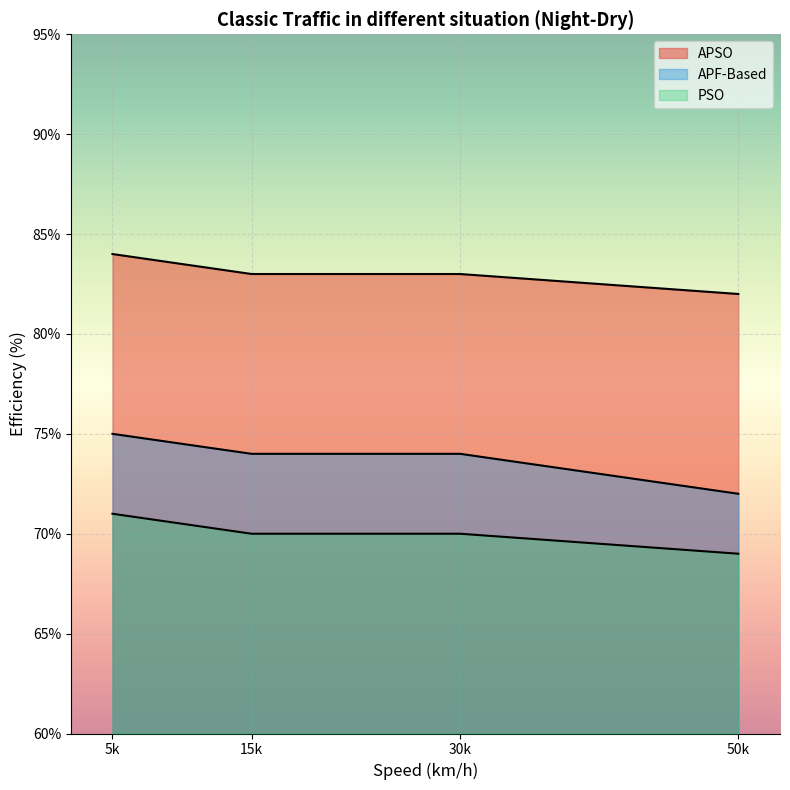

Rank the series by their average value, from highest to lowest.

APSO, APF-Based, PSO